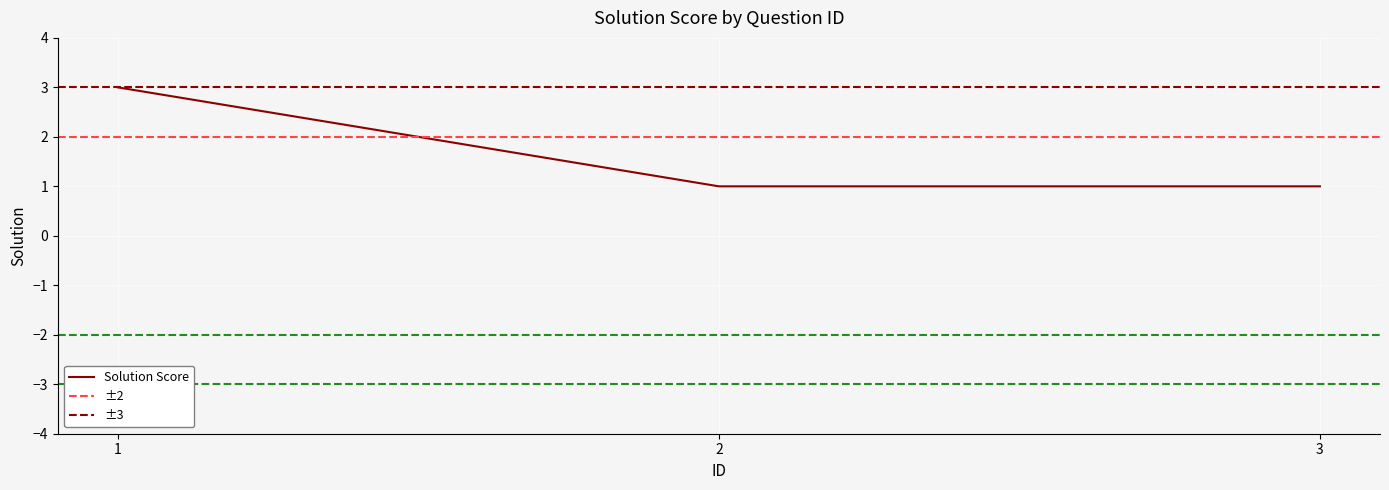

How many values exceed 1?

1